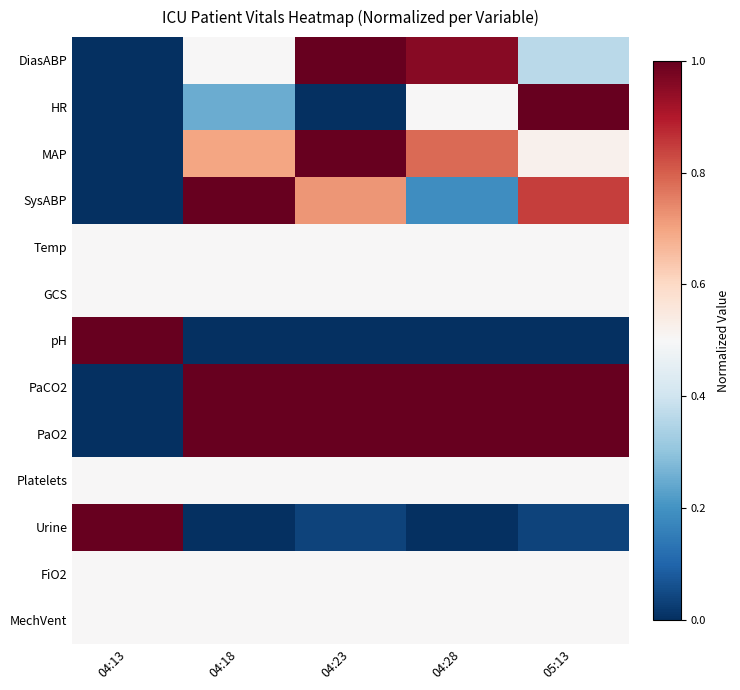

Which series has the largest total across all categories?

PaCO2